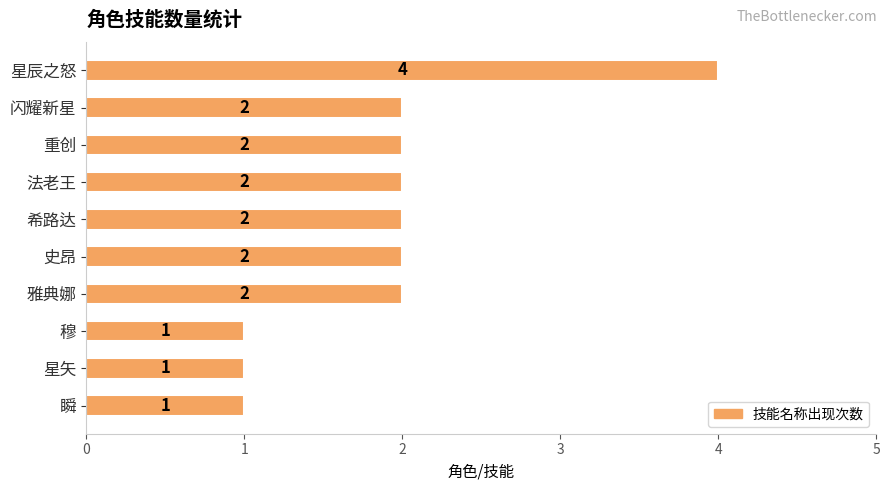

What is the label of the 5th bar from the top?

希路达